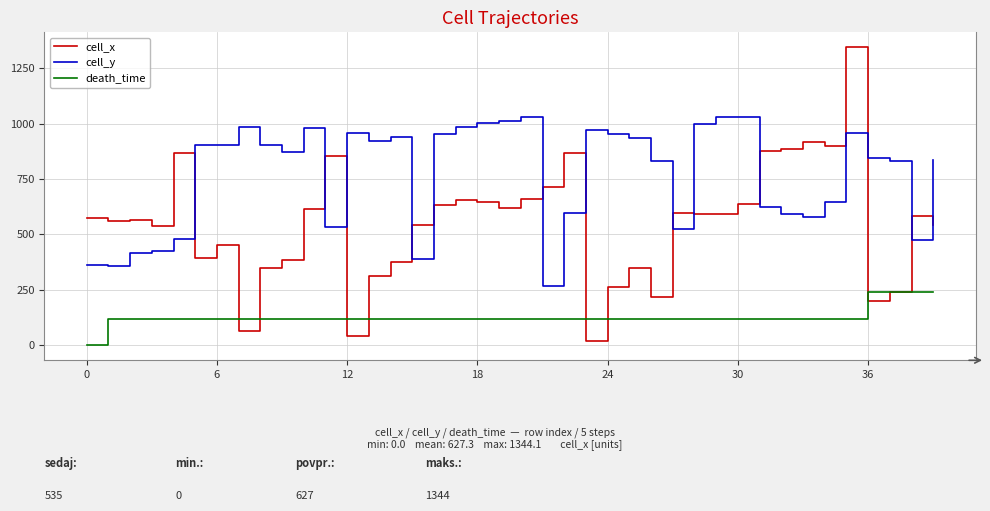

List the series in order of their overall mean, highest first.

cell_y, cell_x, death_time